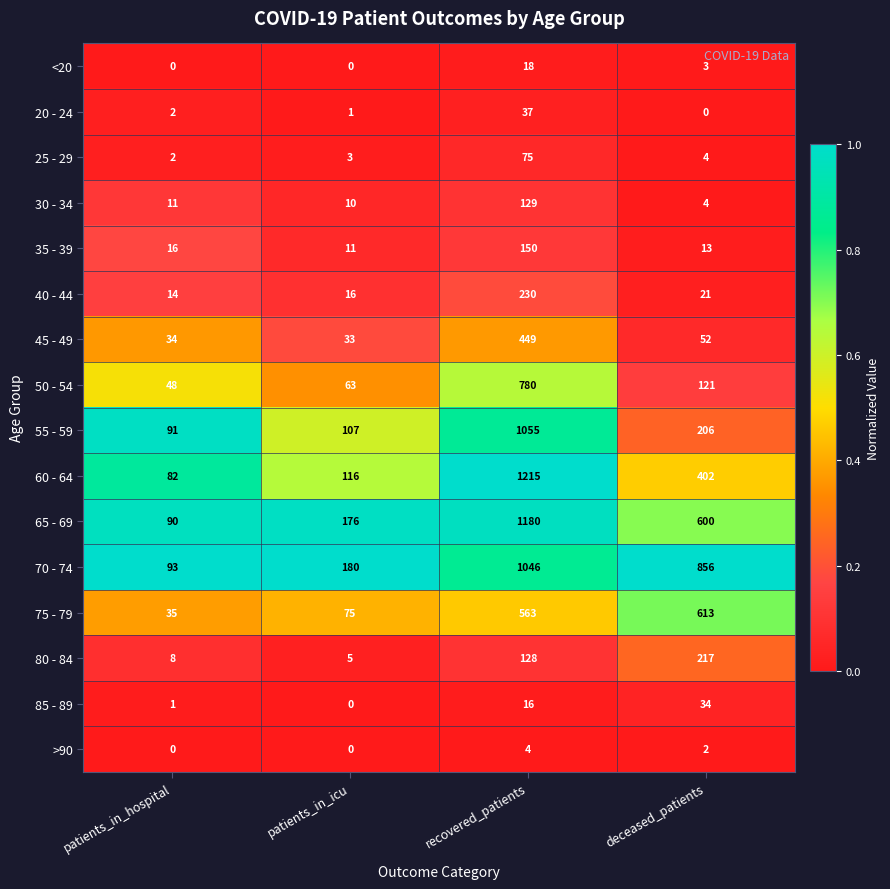

Is it true that 70 - 74 equals 93 at patients_in_hospital?

True